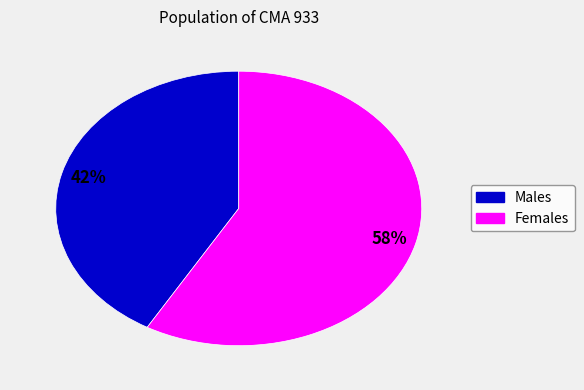

Is there any slice that represents more than half of the pie?

Yes